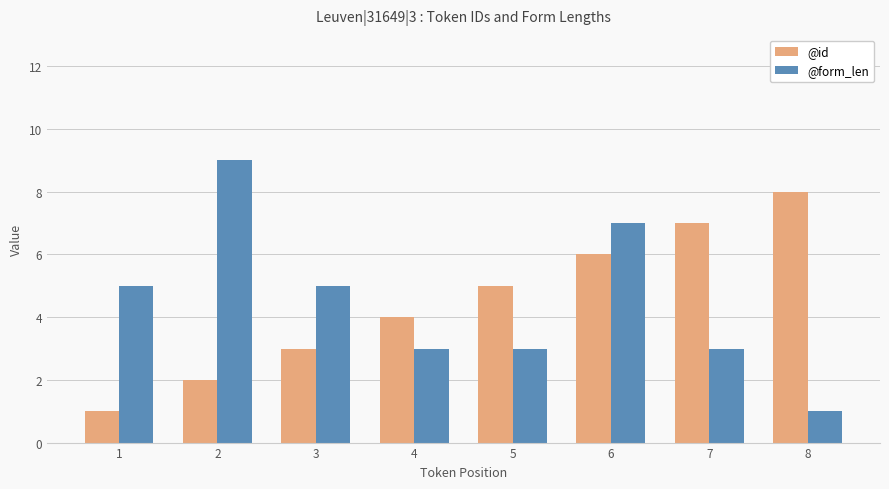

What are all the series names shown in the legend?

@id, @form_len